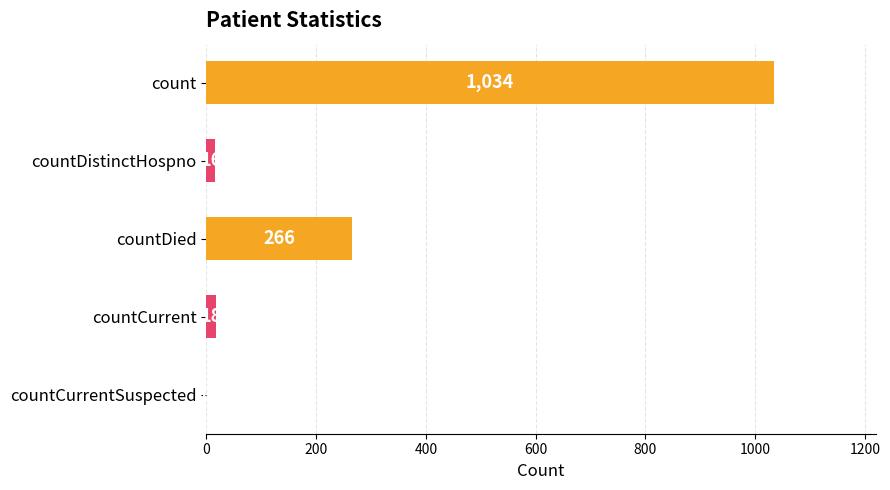

What is the maximum value shown in the chart?

1034